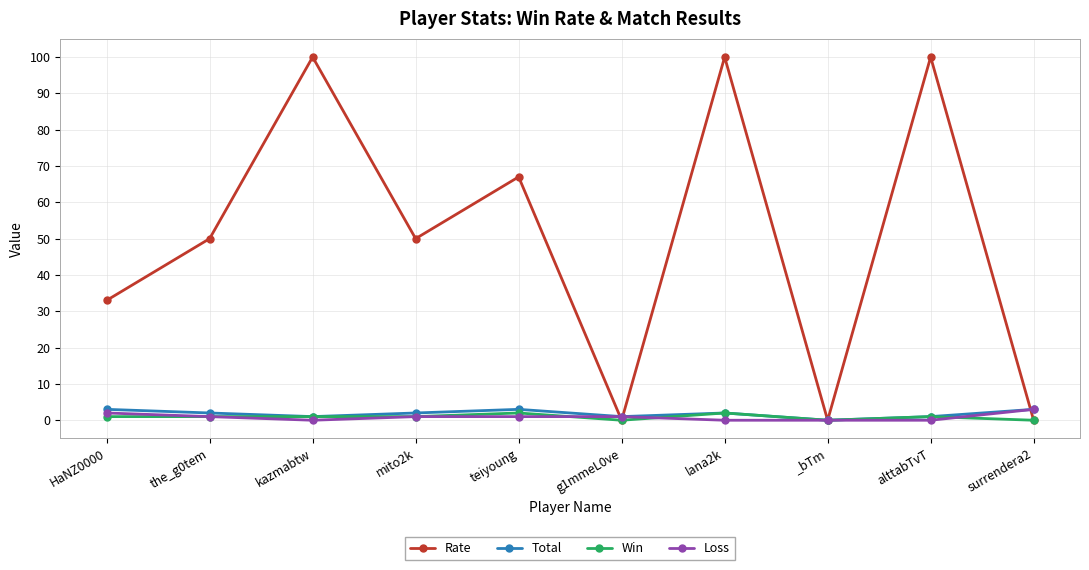

What is the maximum value for Rate?

100